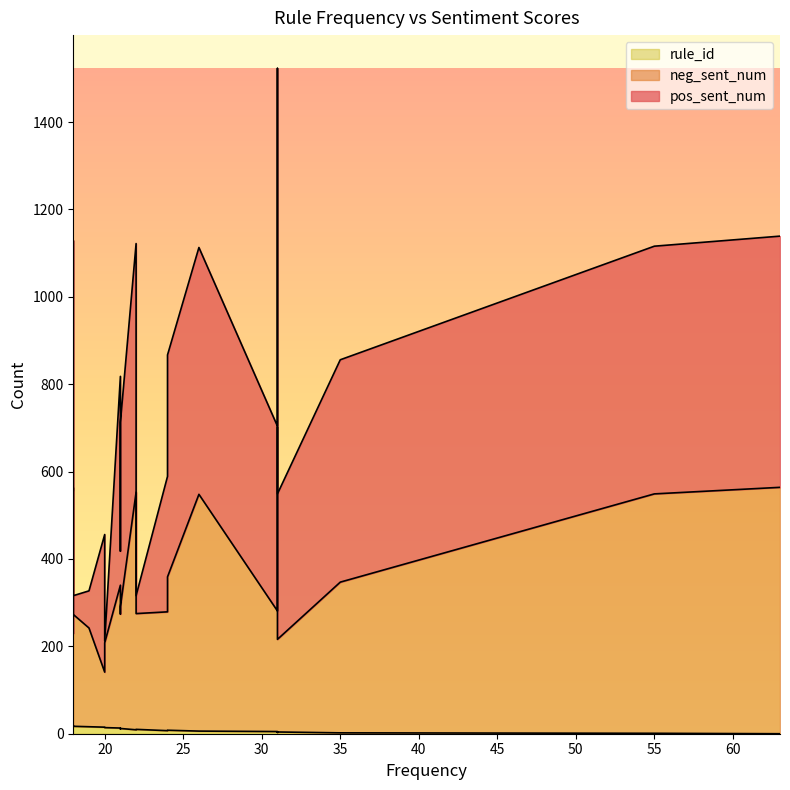

Which series has the widest spread of values?

pos_sent_num